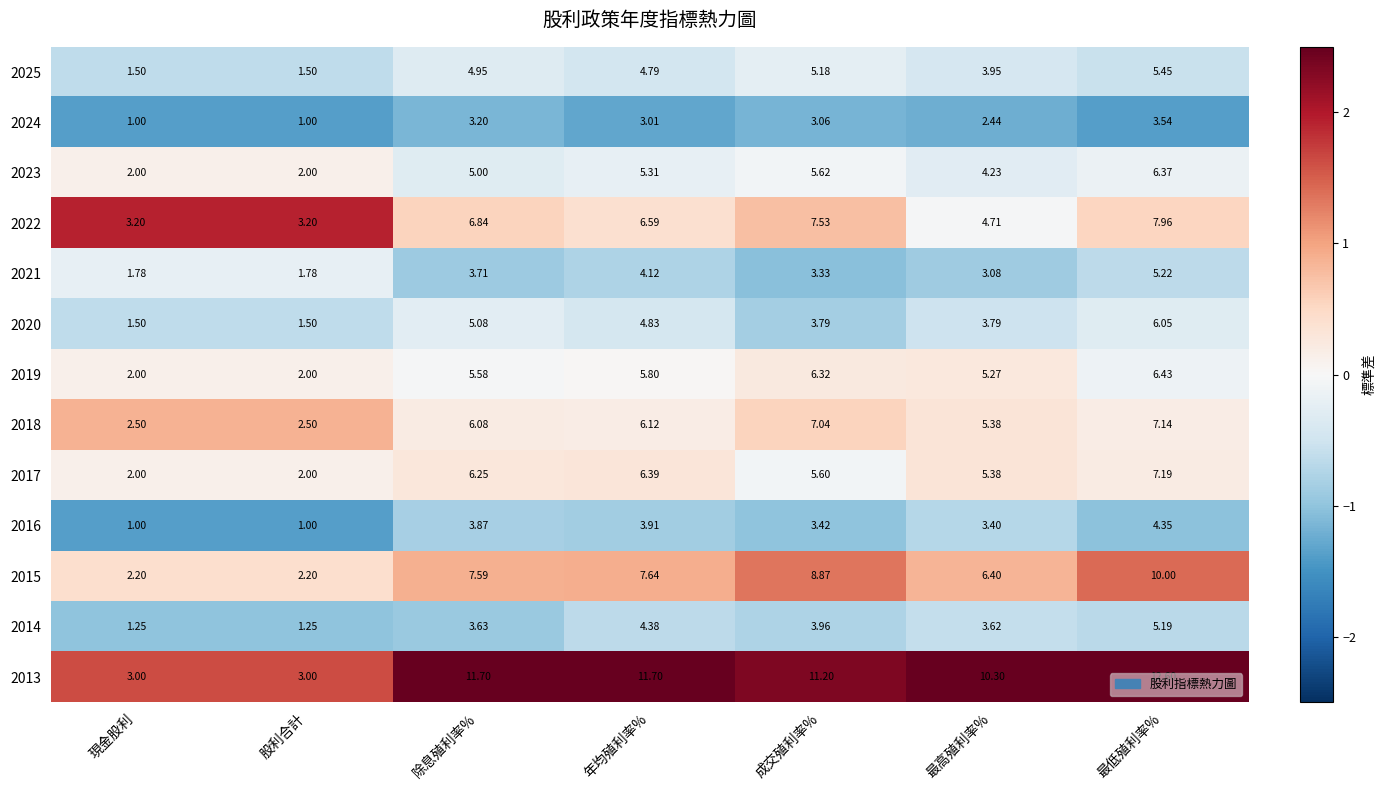

Which label corresponds to the largest value in the chart?

最低殖利率%